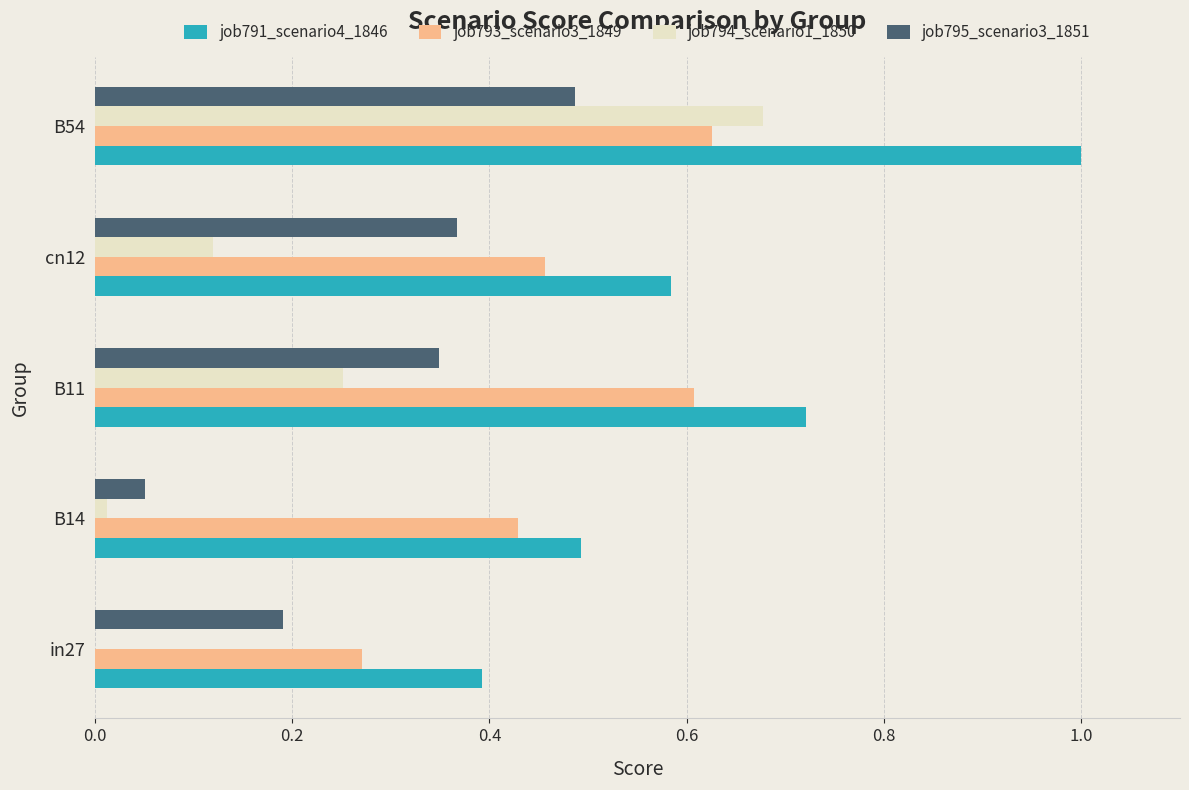

Between B11 and B54, which series saw the biggest shift?

job794_scenario1_1850